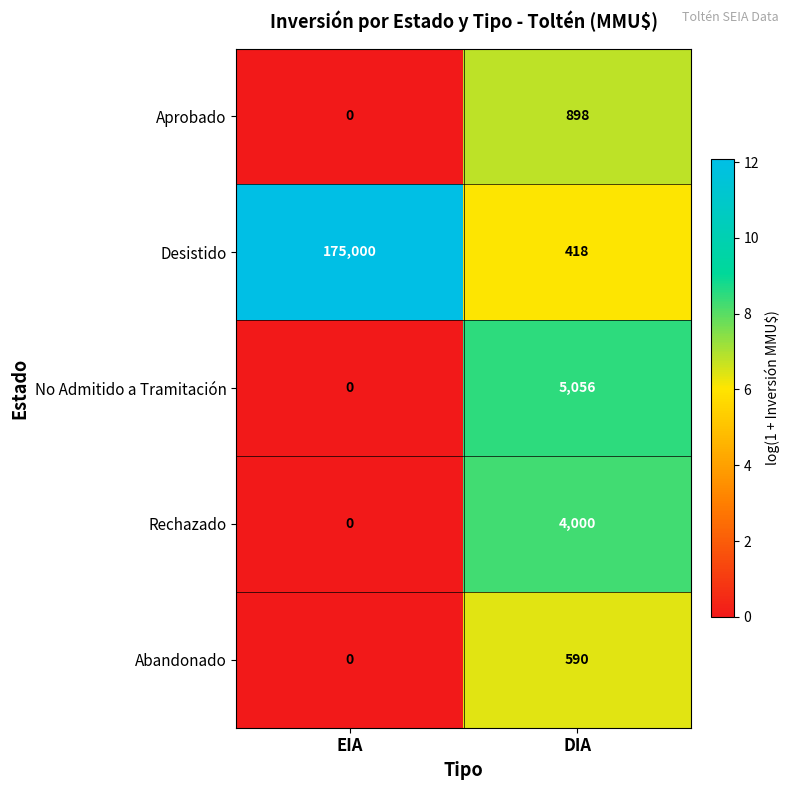

At which label is Abandonado closest to 295?

EIA